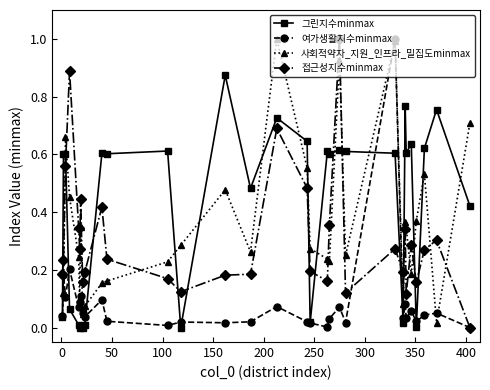

What is the greatest value displayed?

1.0